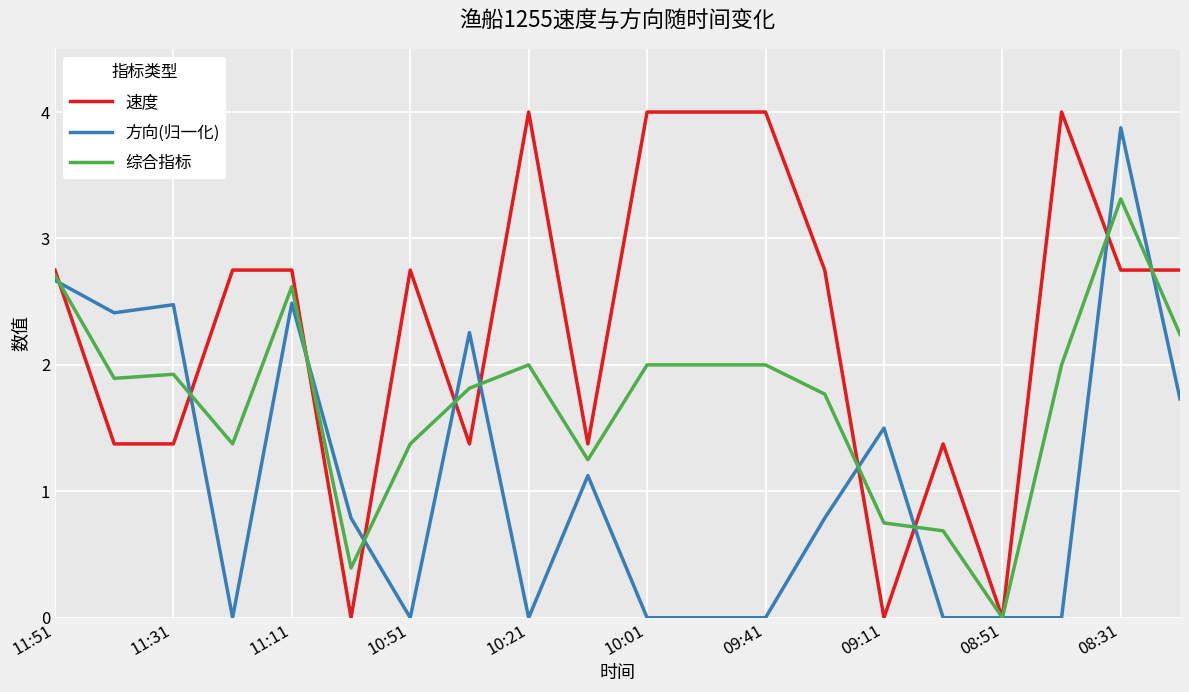

Rank the series by their maximum value, from lowest to highest.

综合指标, 方向(归一化), 速度